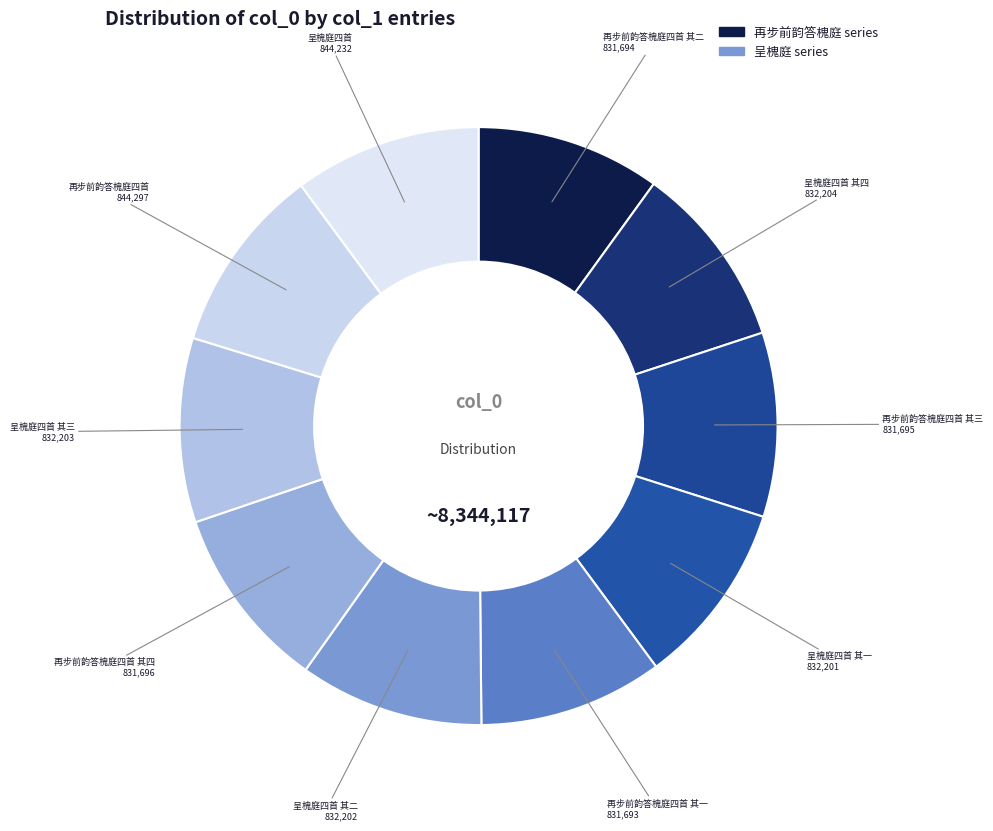

Does any single category account for the majority?

No